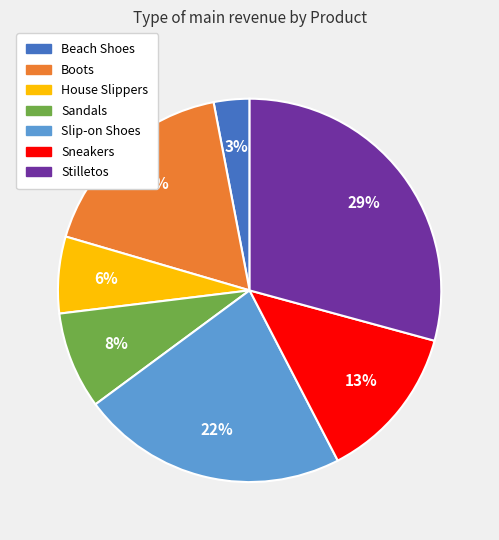

What percentage is the House Slippers slice, to the nearest percent?

6%